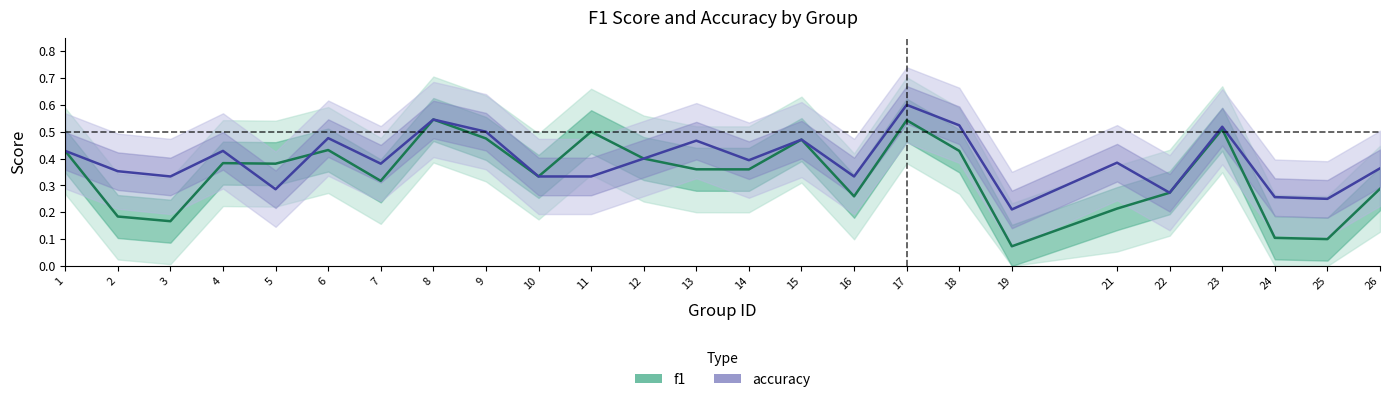

At which category is the sum across all series the highest?

17